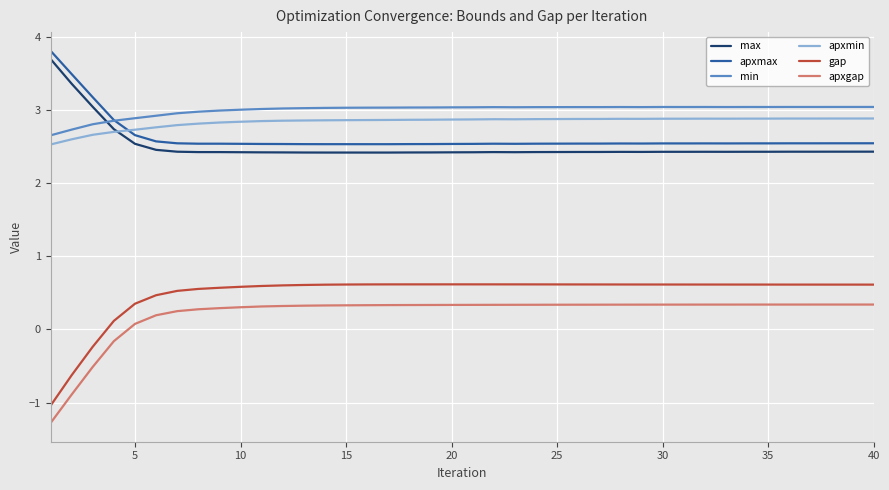

Which series has the largest total across all categories?

min